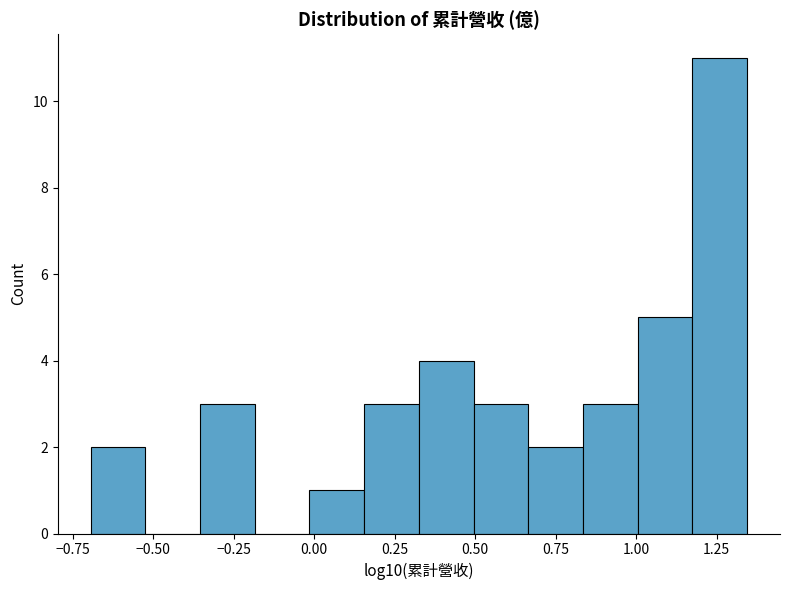

Read against the x-axis, roughly where is the centre of the tallest bar?

1.25